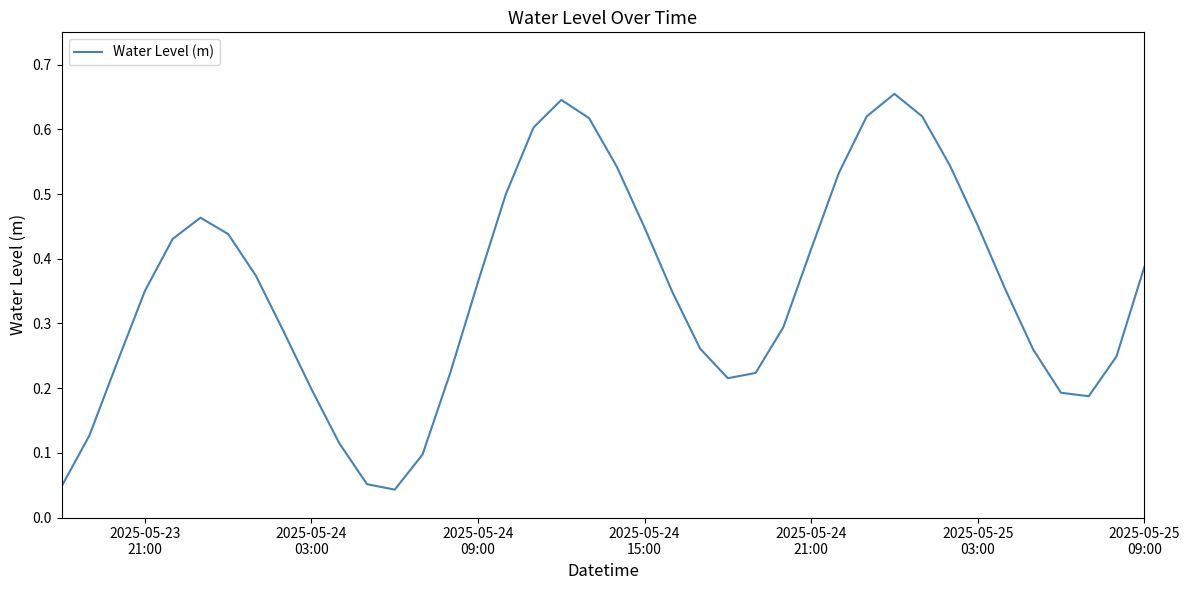

How many categories are shown in the chart?

40